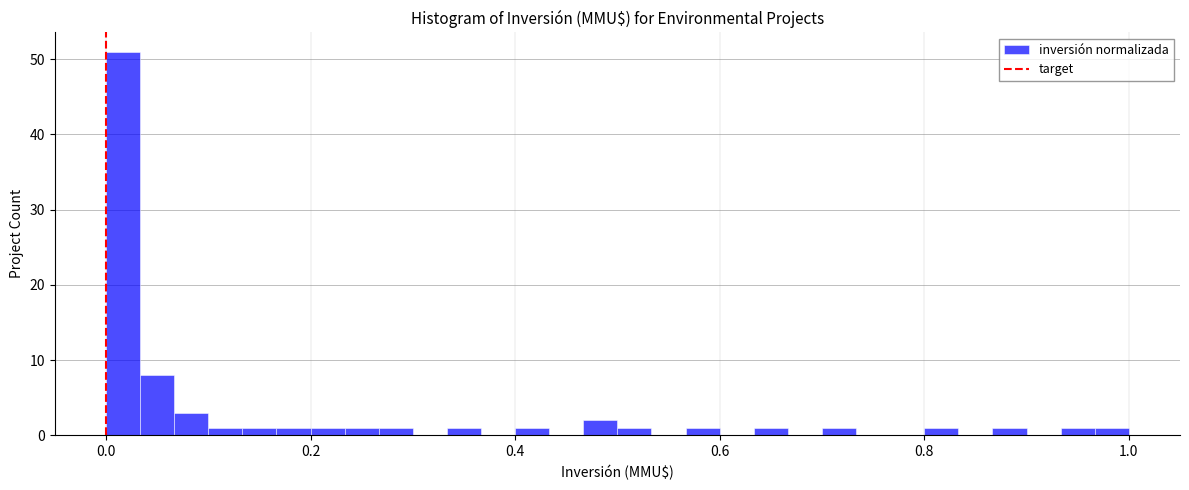

Read against the x-axis, roughly where is the centre of the tallest bar?

0.02